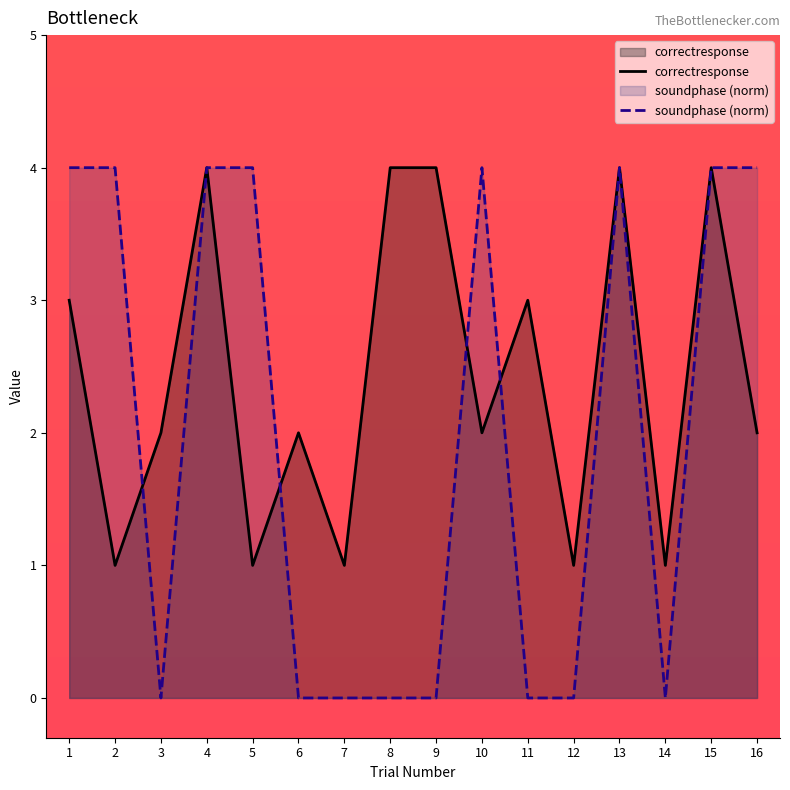

What is the difference between the maximum and minimum values in the soundphase (norm) series?

4